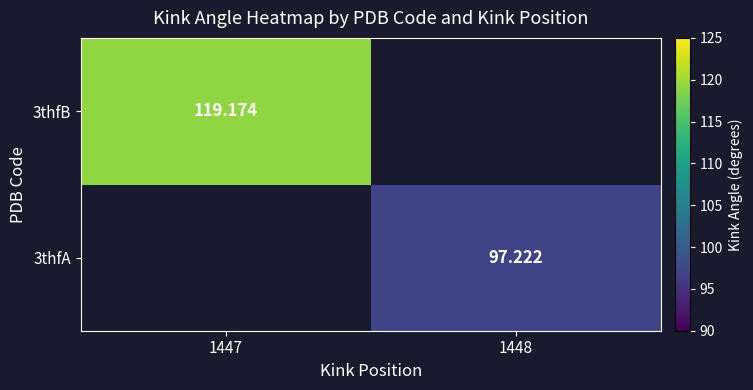

Is the value of 3thfB at 1447 greater than the value of 3thfA at 1448?

Yes